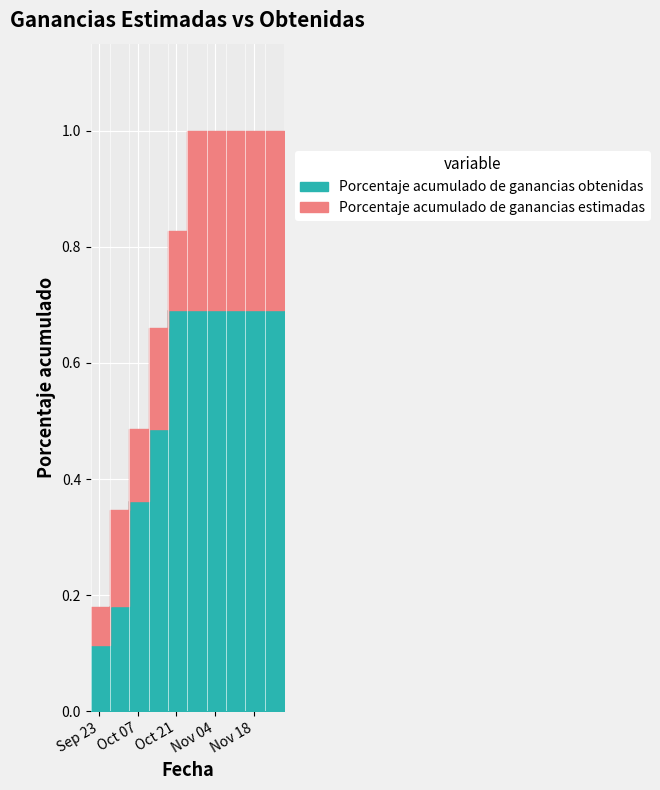

Rank the series by their average value, from highest to lowest.

Porcentaje acumulado de ganancias estimadas, Porcentaje acumulado de ganancias obtenidas